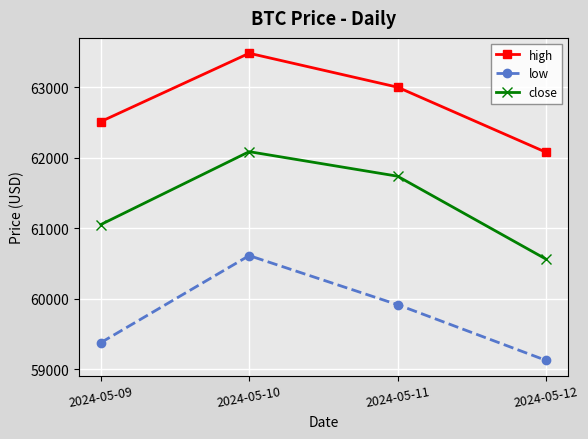

True or false: close has more than 2 points higher than both neighbors.

False